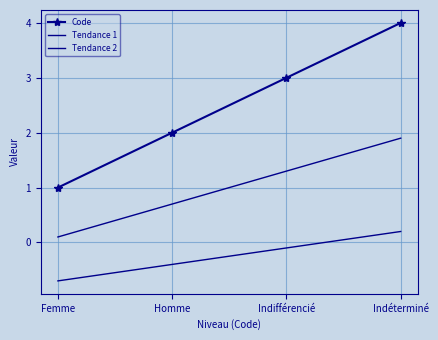

Which series has the largest total across all categories?

Code